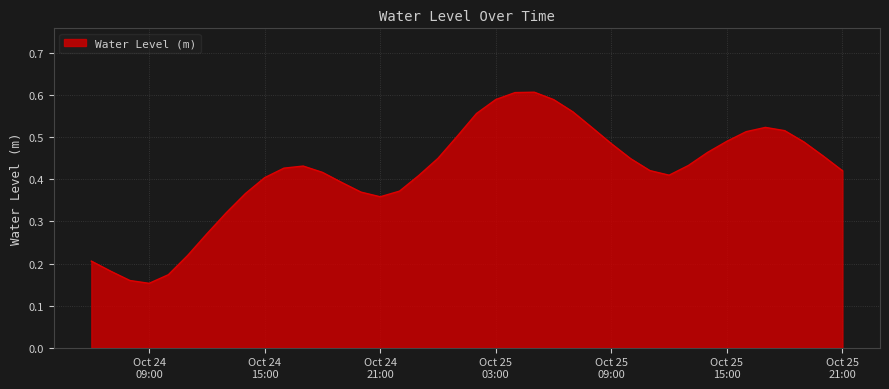

Reading left to right, extract all data points from this chart.

0.2	0.2	0.2	0.2	0.2	0.2	0.3	0.3	0.4	0.4	0.4	0.4	0.4	0.4	0.4	0.4	0.4	0.4	0.5	0.5	0.6	0.6	0.6	0.6	0.6	0.6	0.5	0.5	0.4	0.4	0.4	0.4	0.5	0.5	0.5	0.5	0.5	0.5	0.5	0.4